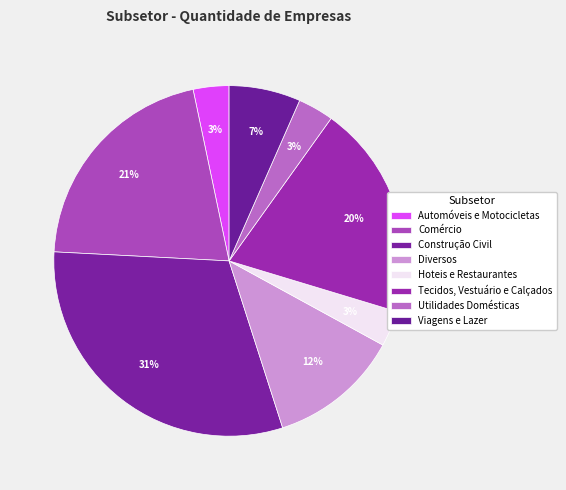

The Tecidos, Vestuário e Calçados slice represents 20% of the pie. True or false?

True